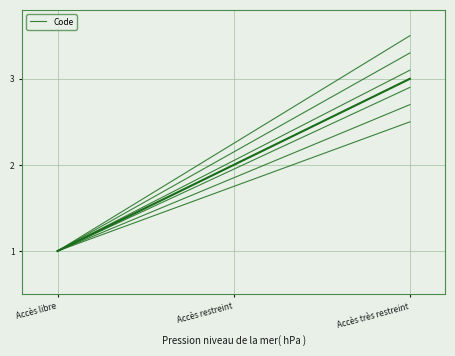

List the labels in order of value, smallest first.

Accès libre, Accès restreint, Accès très restreint